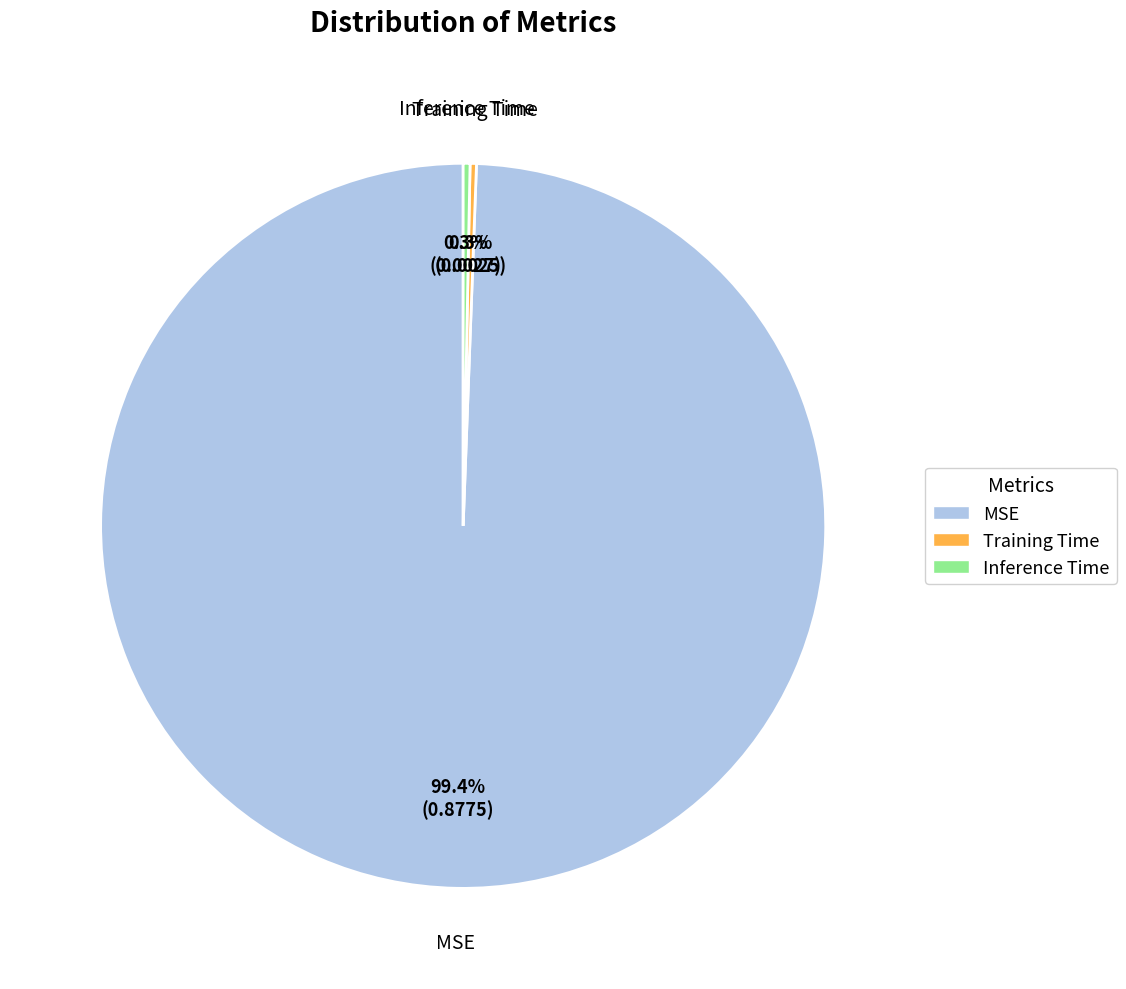

What is the largest slice in the pie chart?

MSE